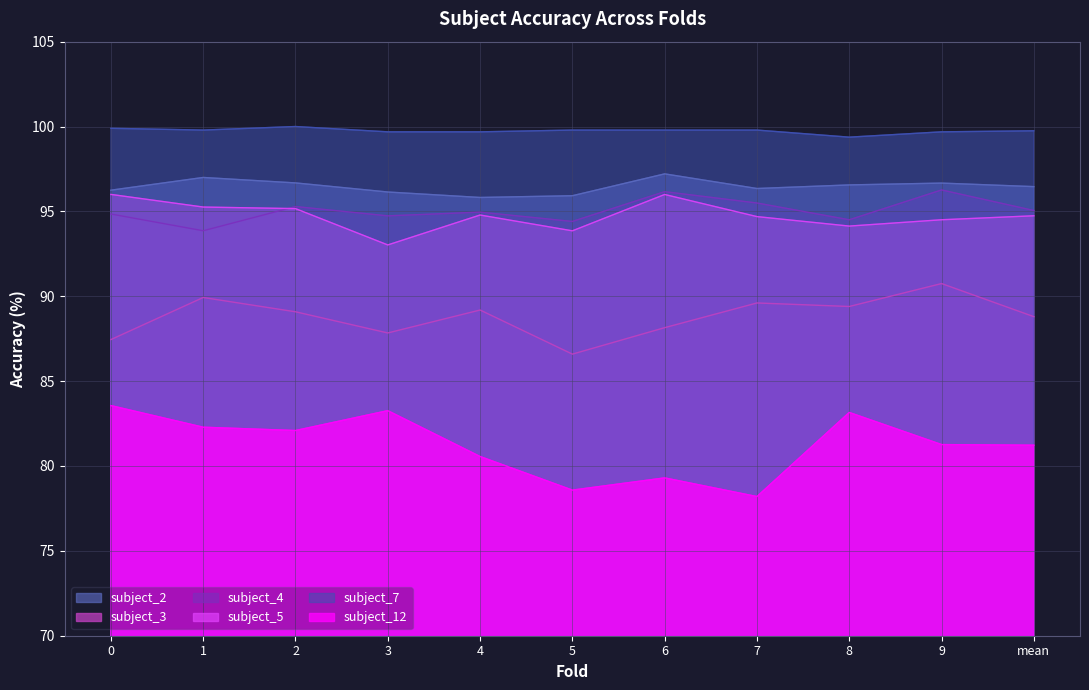

What is the label of the 2nd point from the left?

1